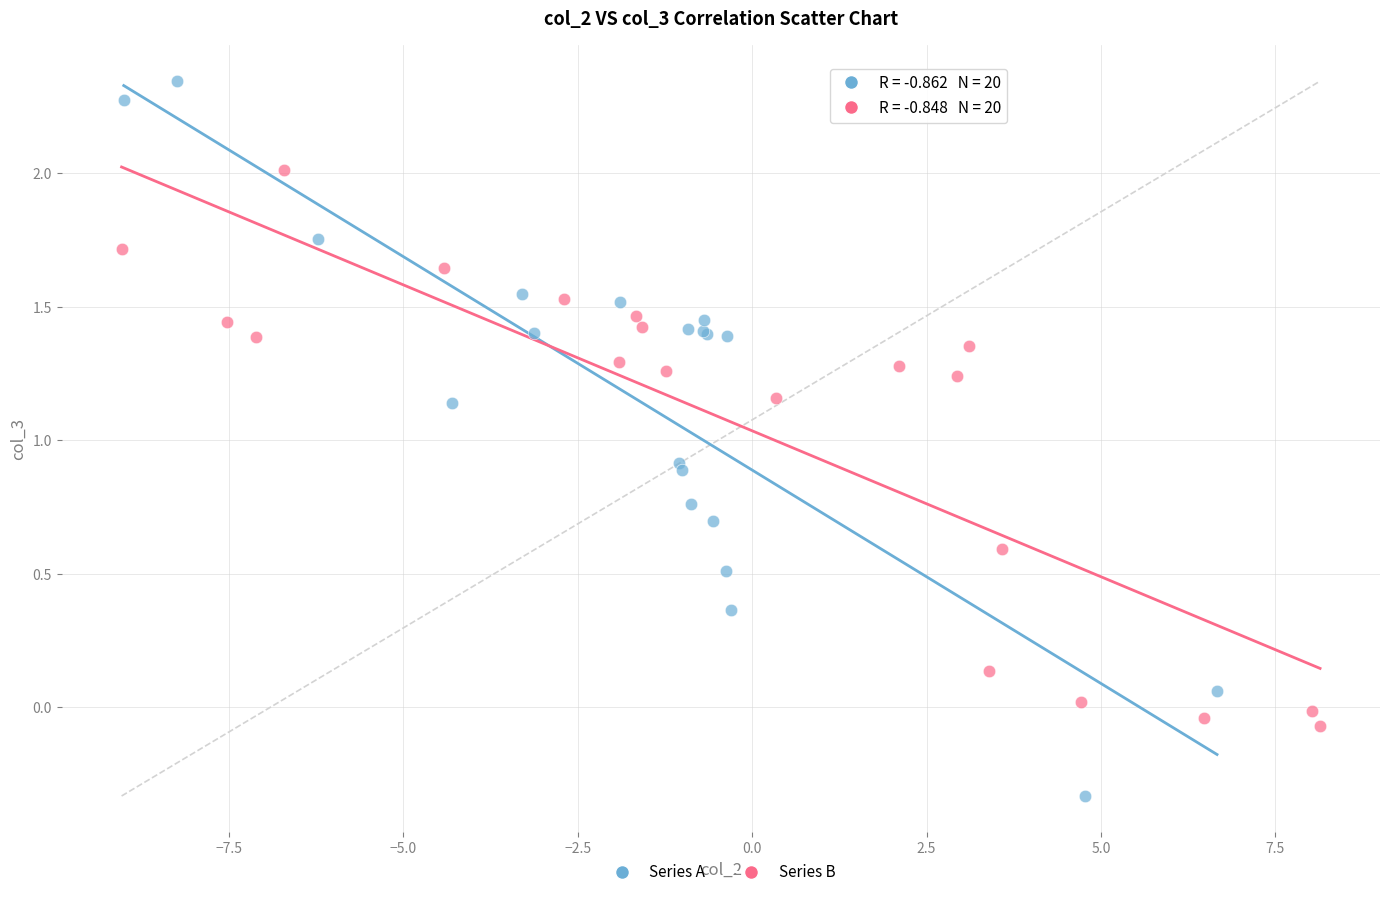

Which series has the largest Y range (max minus min)?

Series A